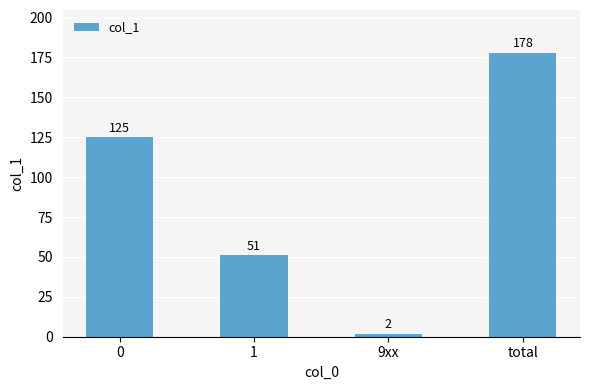

Reading right to left, extract all data points from this chart.

178	2	51	125